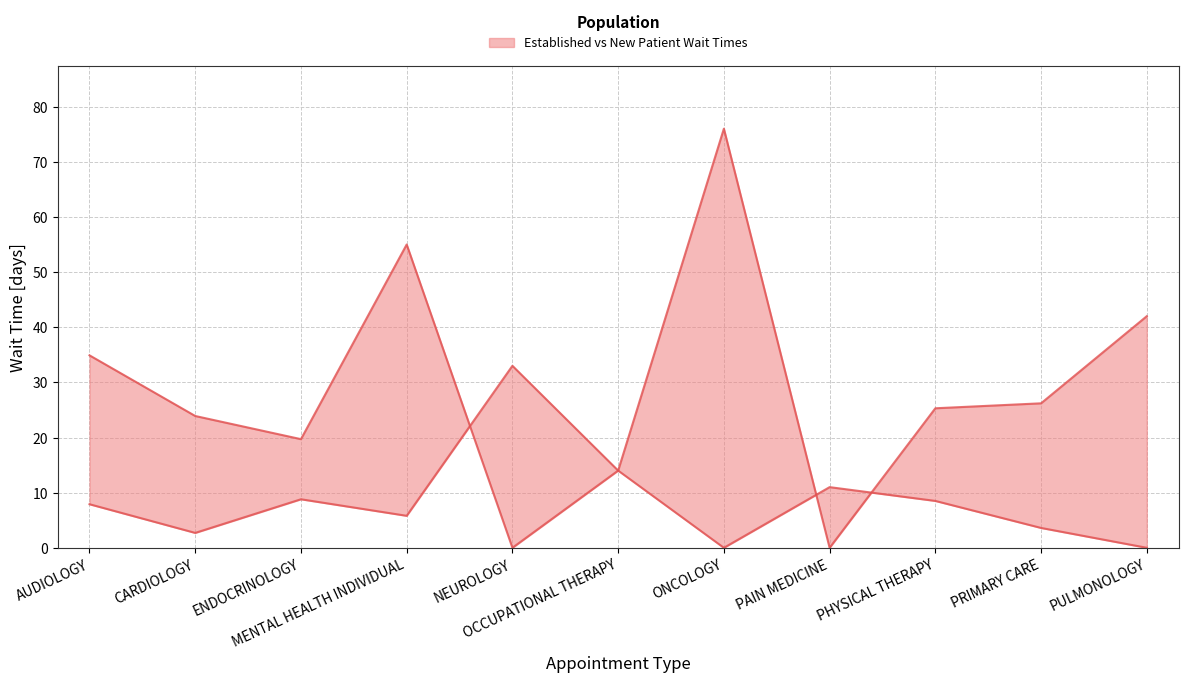

In NewPatients, how many points are higher than both neighbors (excluding endpoints)?

2